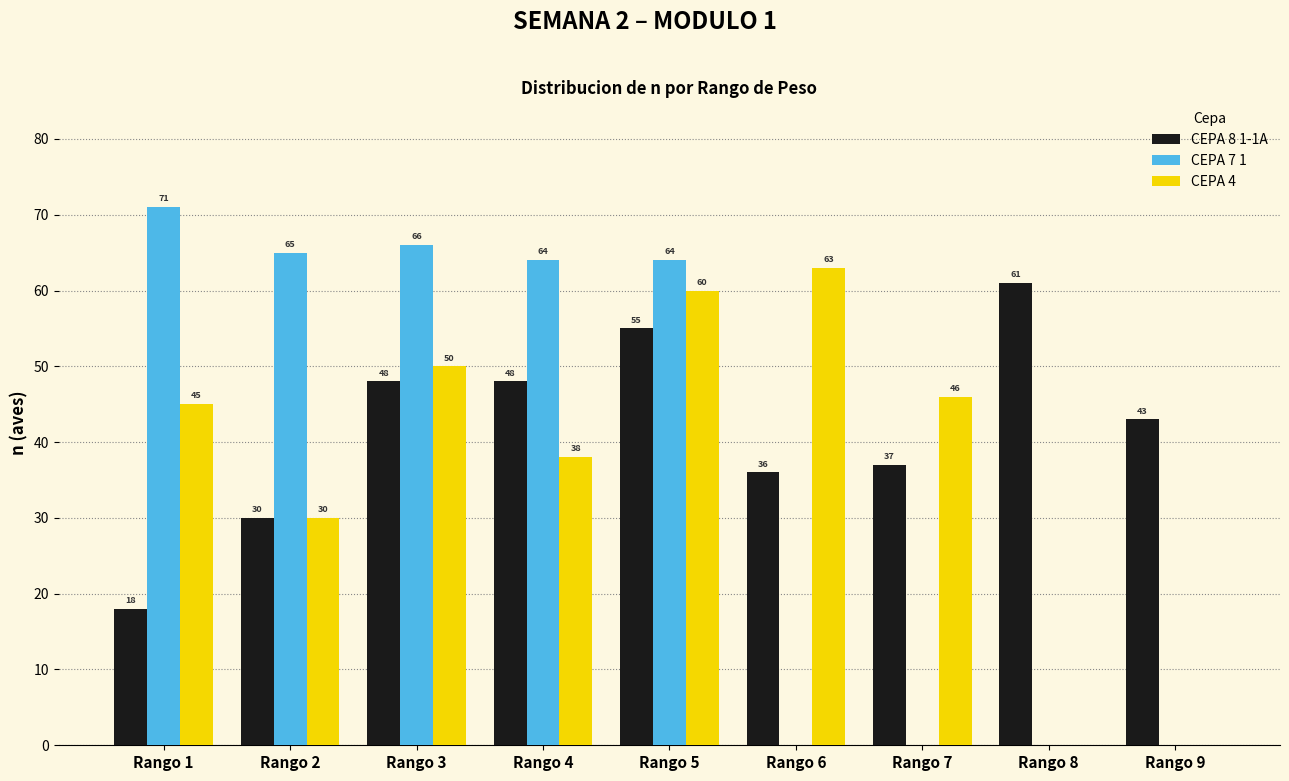

Between Rango 2 and Rango 3, which series saw the biggest shift?

CEPA 4